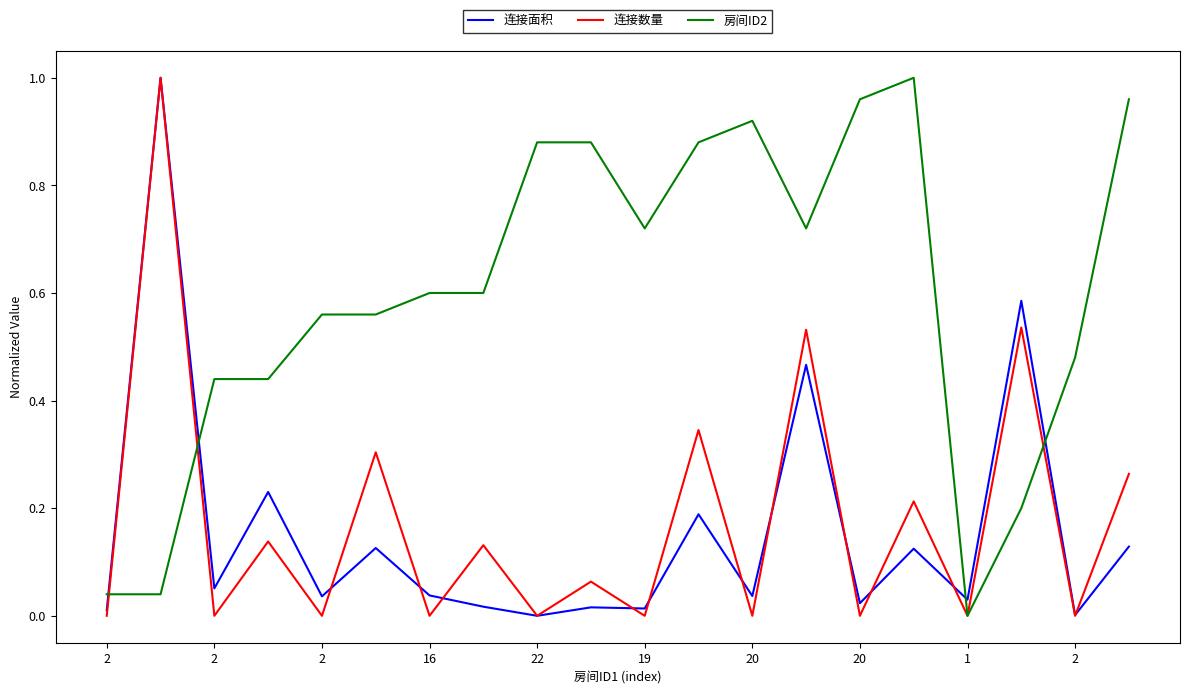

Which series has the largest total across all categories?

房间ID2